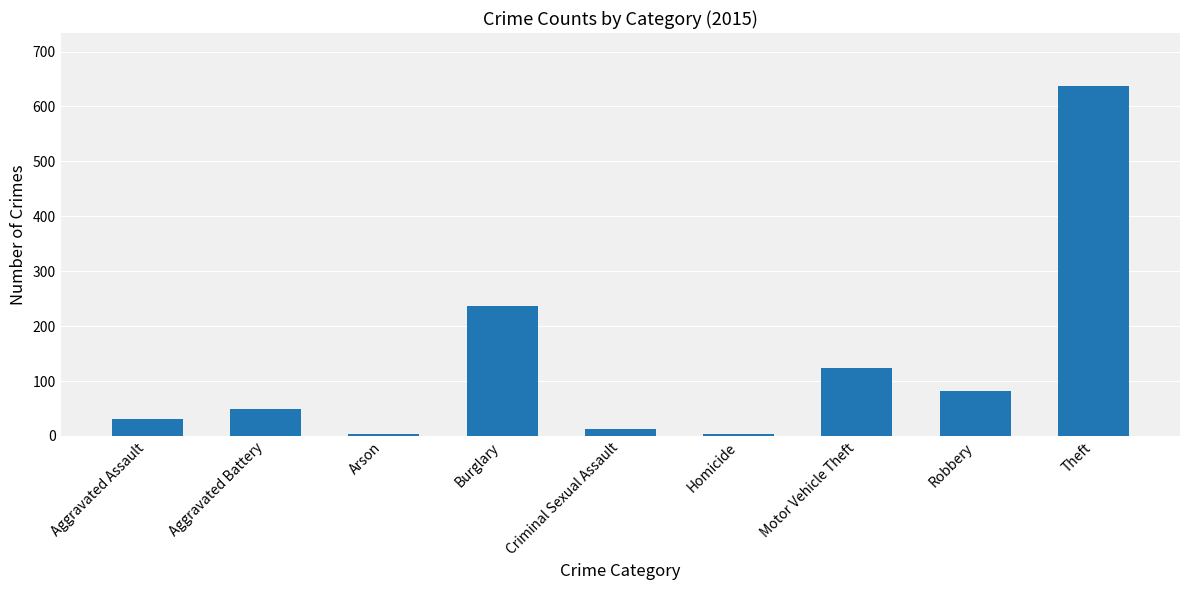

Where is the data nearest to the value 320?

Burglary